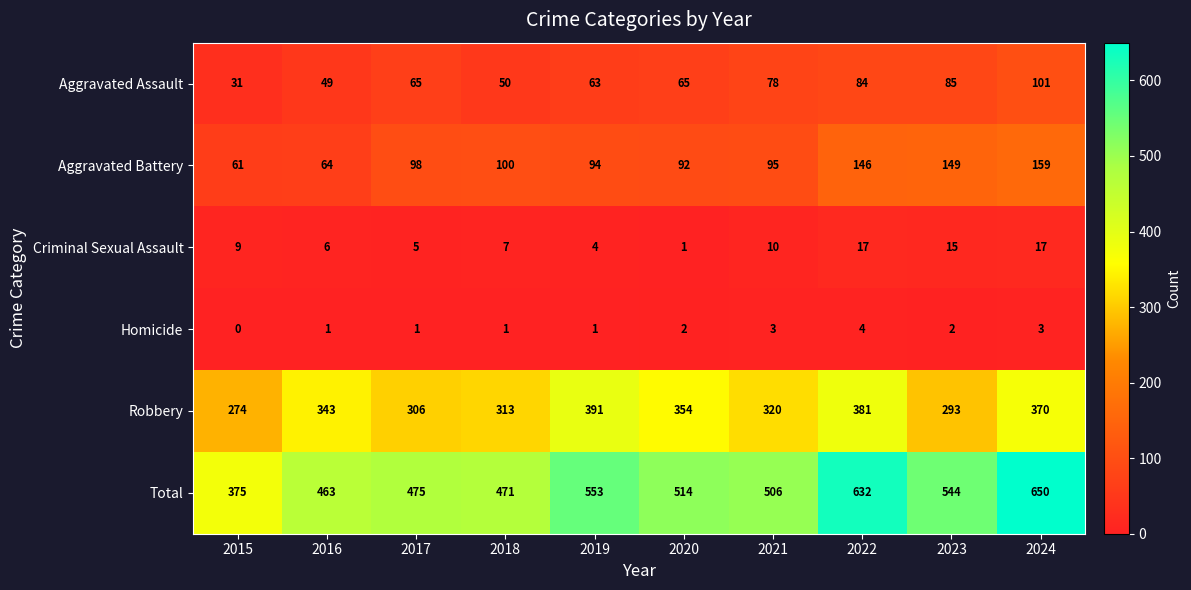

The value of Criminal Sexual Assault at 2024 is 28. True or false?

False